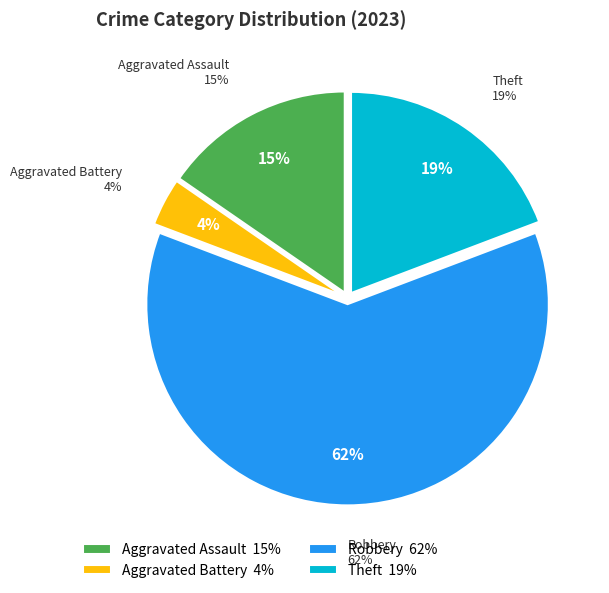

Which category has the biggest portion of the pie?

Robbery